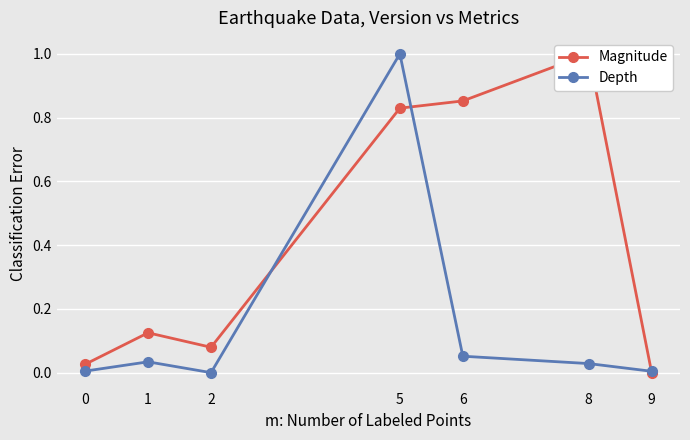

True or false: Magnitude has a value of 0.6 at 9.

False